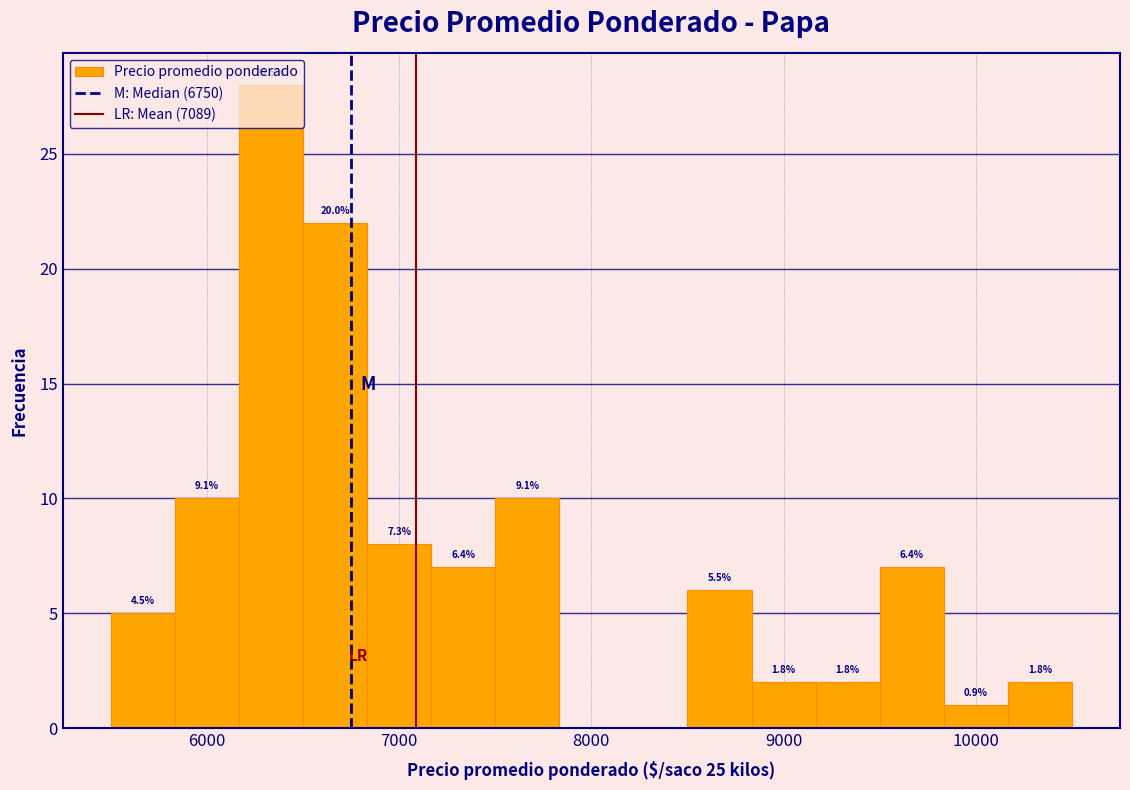

Read against the x-axis, roughly where is the centre of the tallest bar?

6300